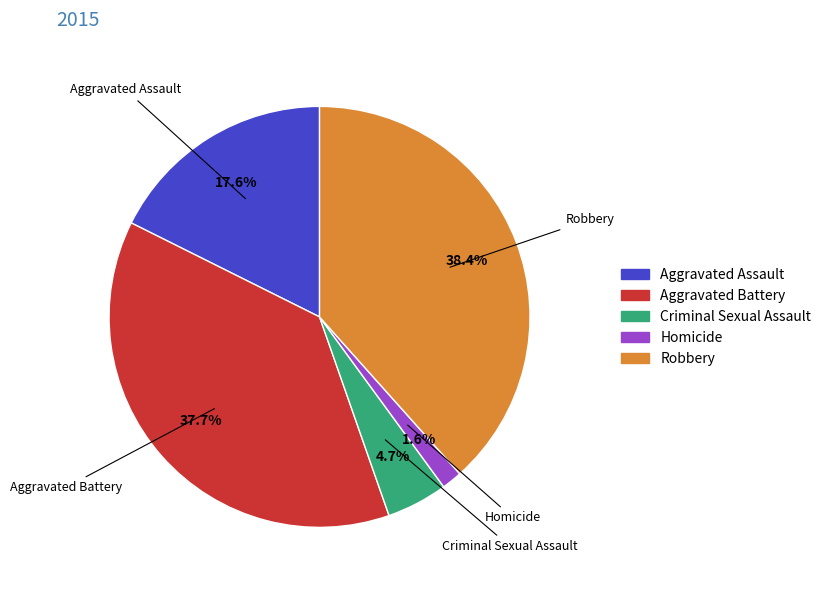

Rank the categories by value from lowest to highest.

Homicide, Criminal Sexual Assault, Aggravated Assault, Aggravated Battery, Robbery